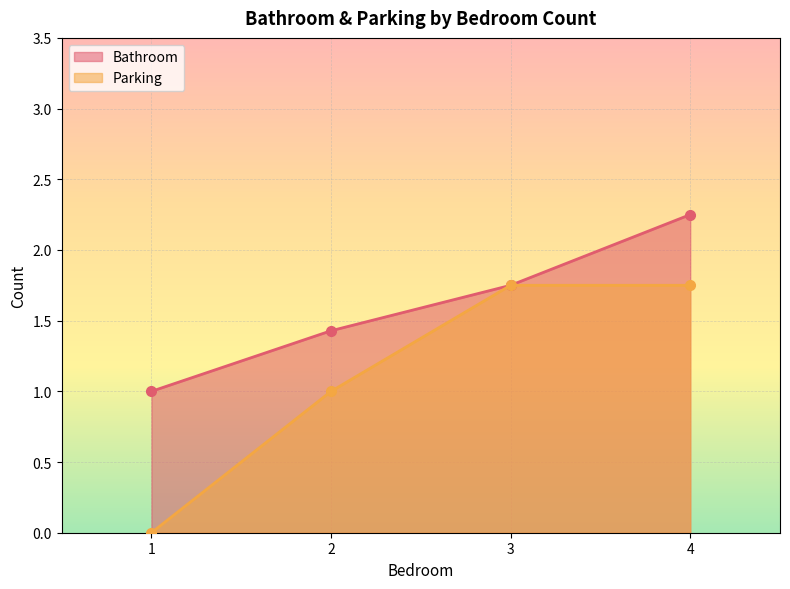

At 3, list the series in order from largest to smallest.

Bathroom, Parking